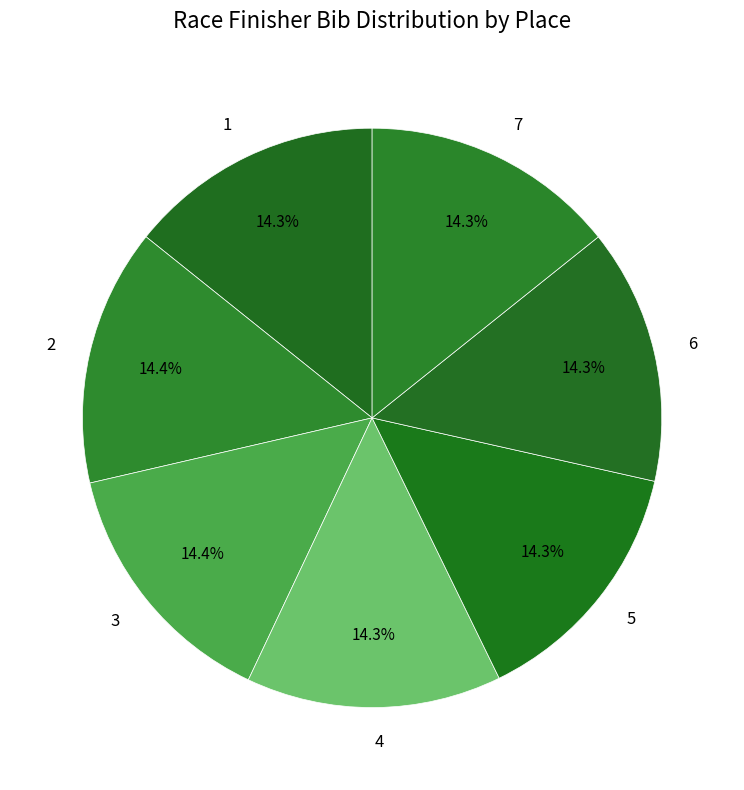

Combined, do 3 and 6 account for over 50%?

No